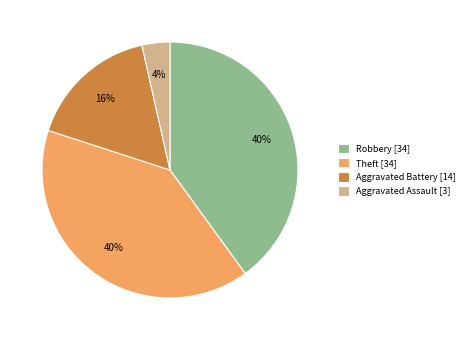

True or false: Aggravated Battery [14] accounts for 28% of the total.

False